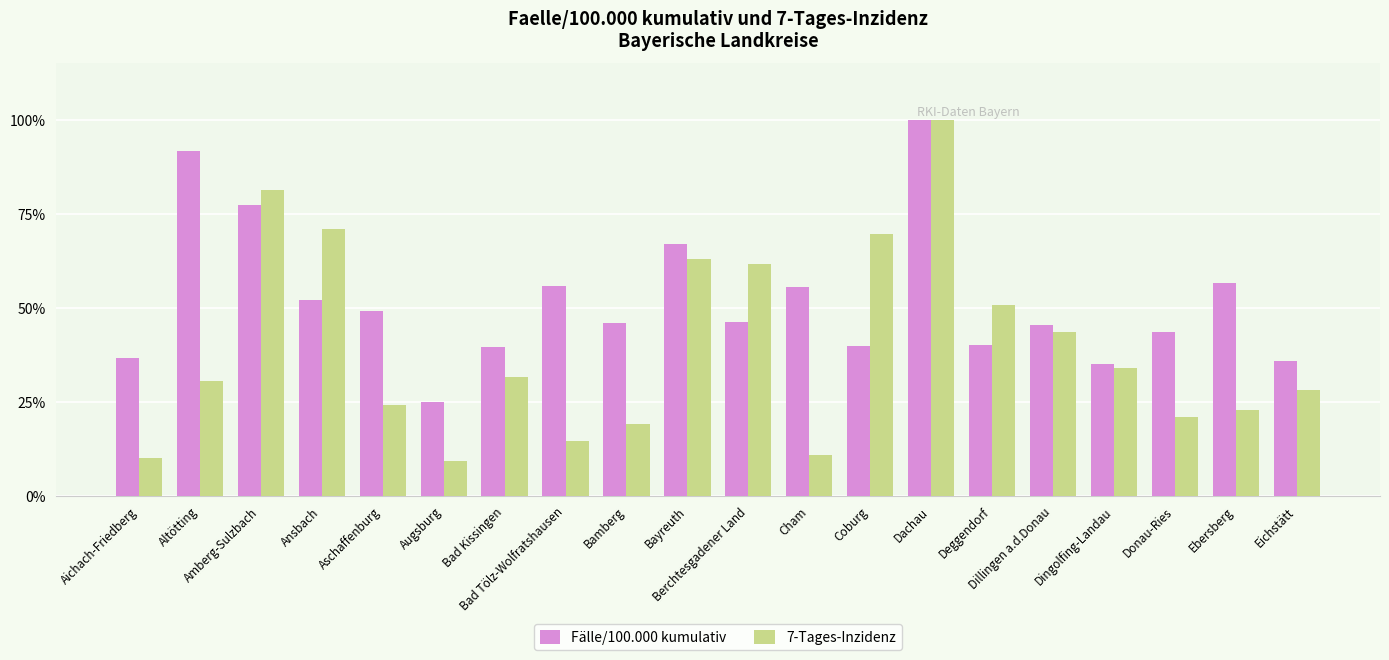

Count the number of data series in this chart.

2